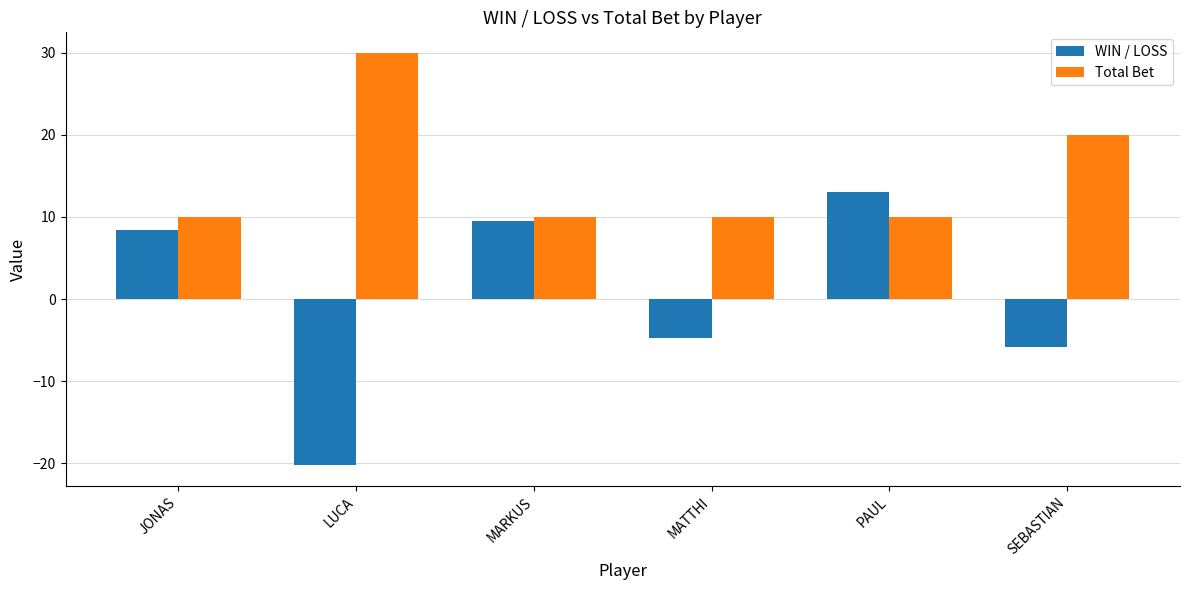

What are all the series names shown in the legend?

WIN / LOSS, Total Bet